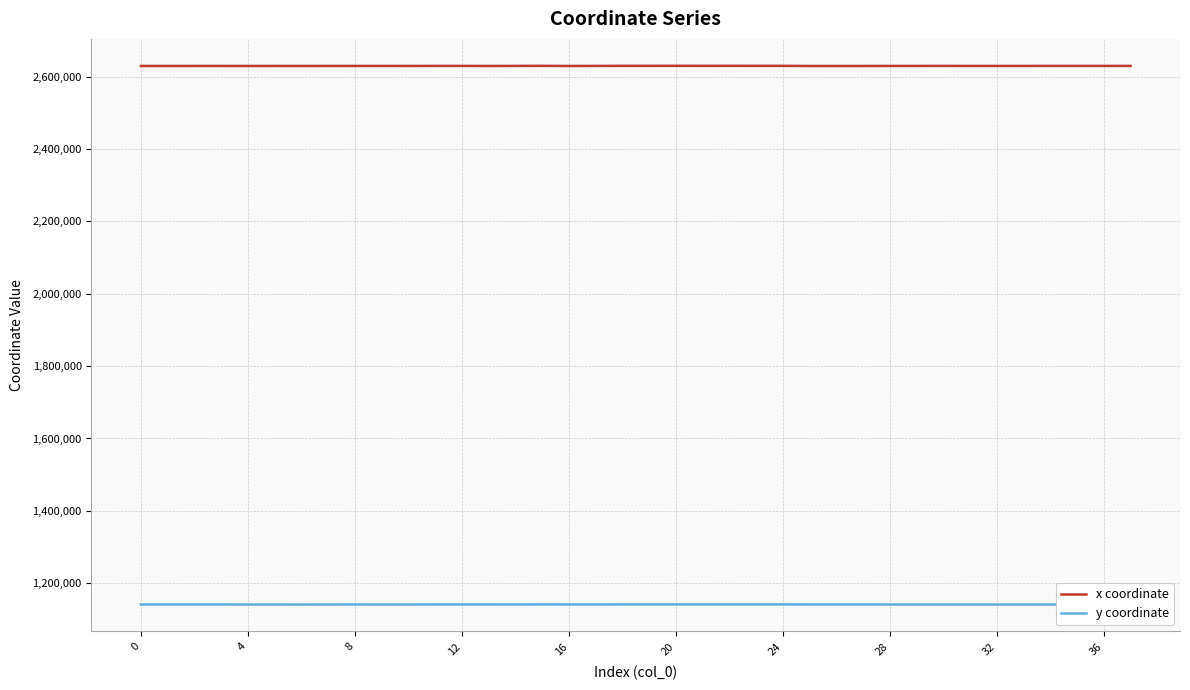

What is the sum of all x coordinate values?

99921537.6